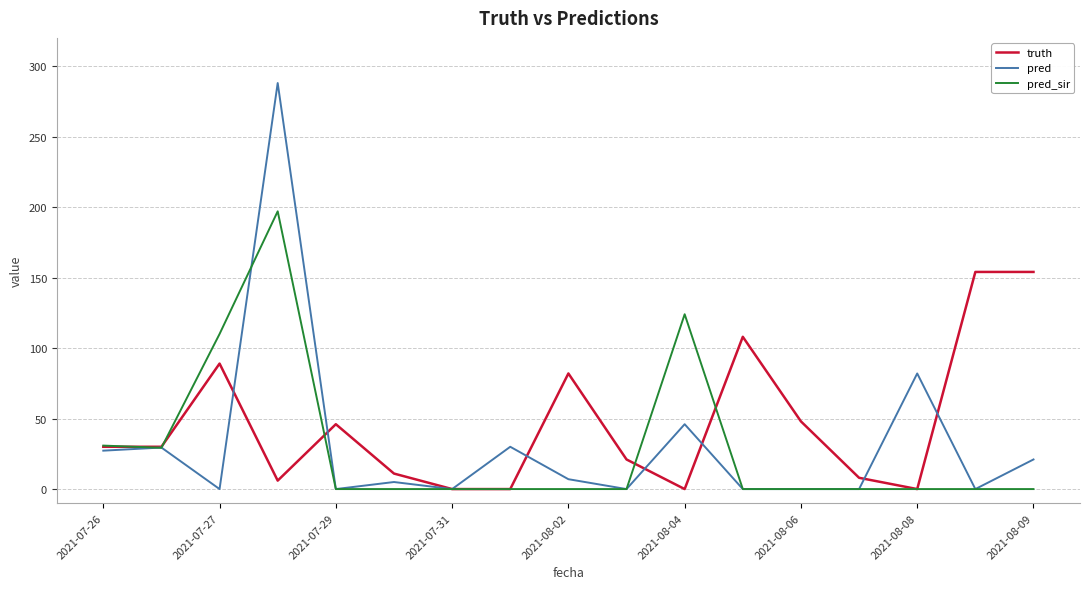

Rank the series by their maximum value, from lowest to highest.

truth, pred_sir, pred